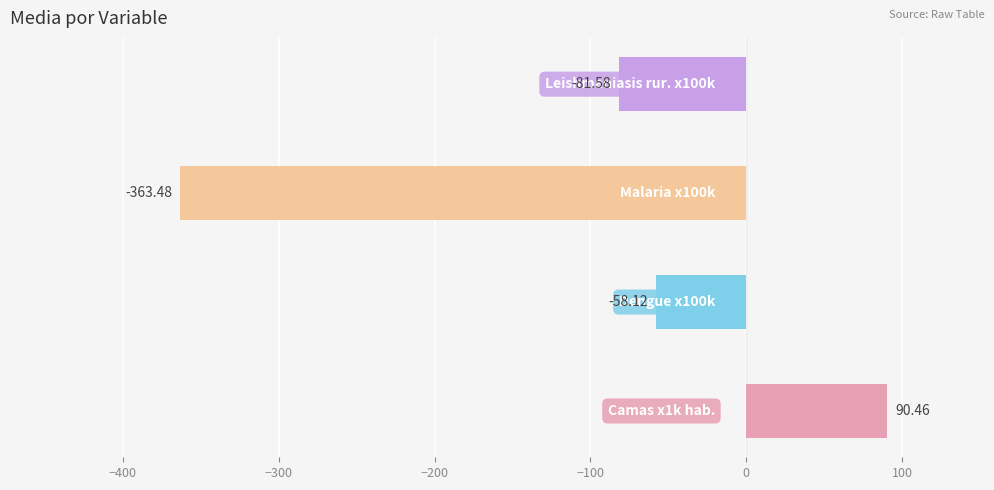

What is the average value?

-103.2